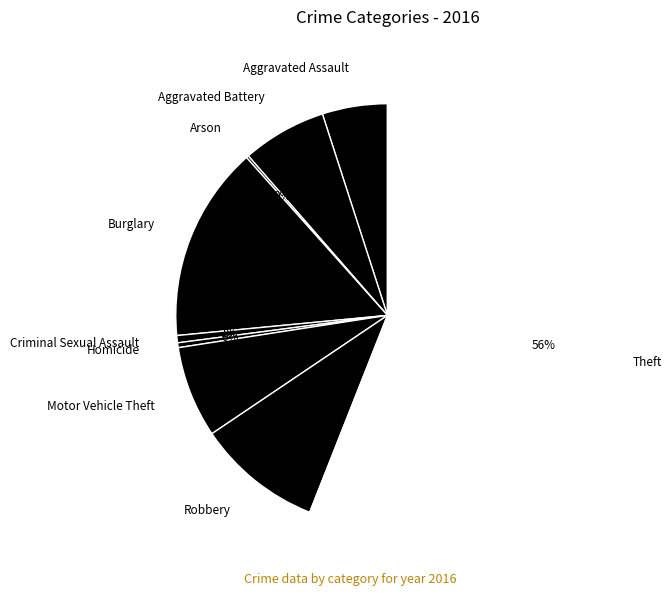

The Robbery slice represents 10% of the pie. True or false?

True